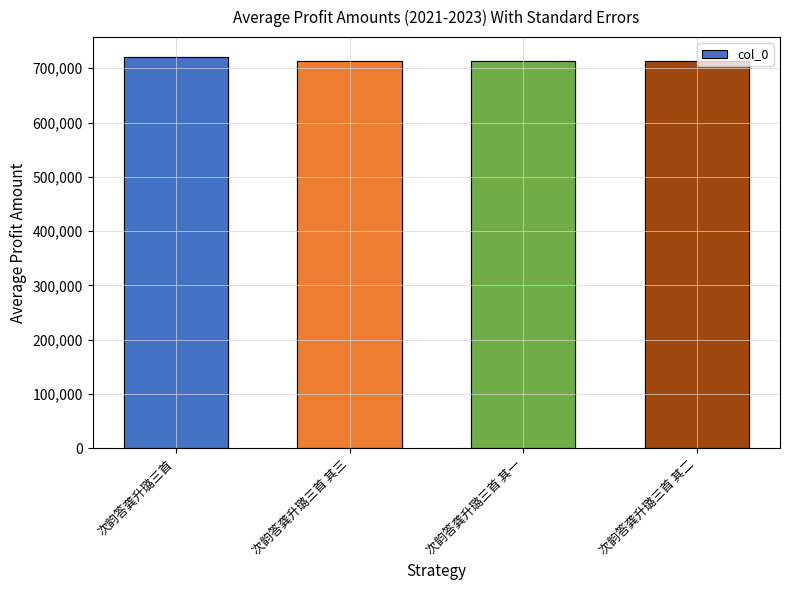

What is the smallest value displayed?

713296